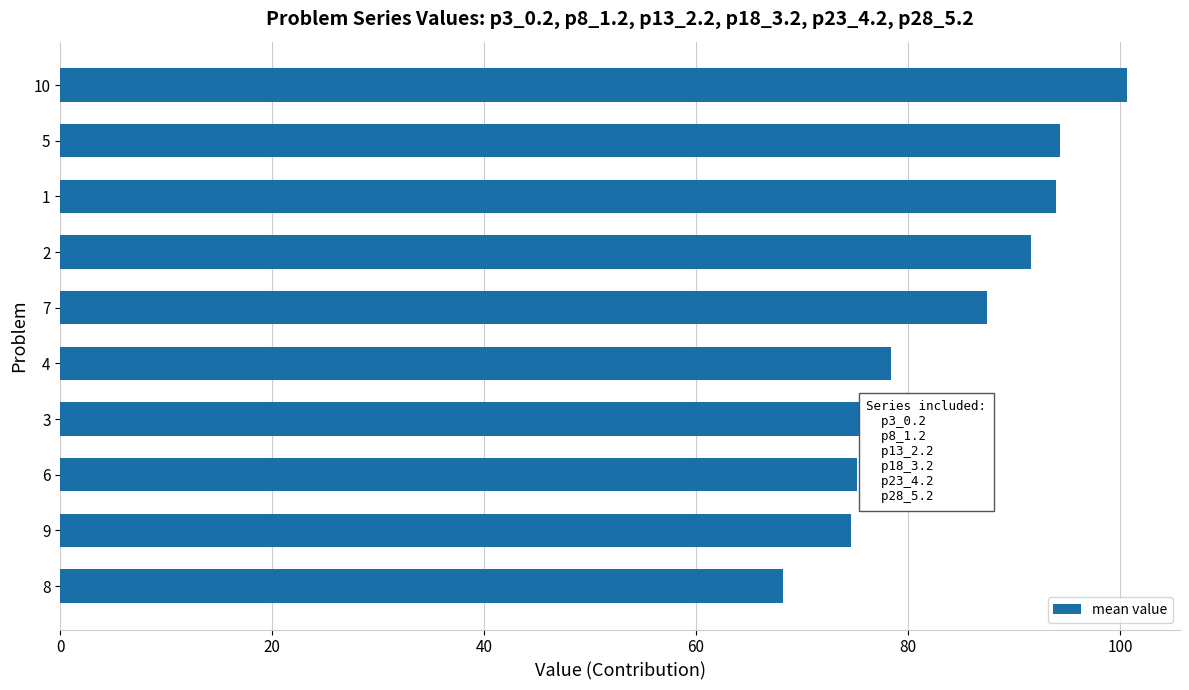

The value at 2 is 52.2. True or false?

False